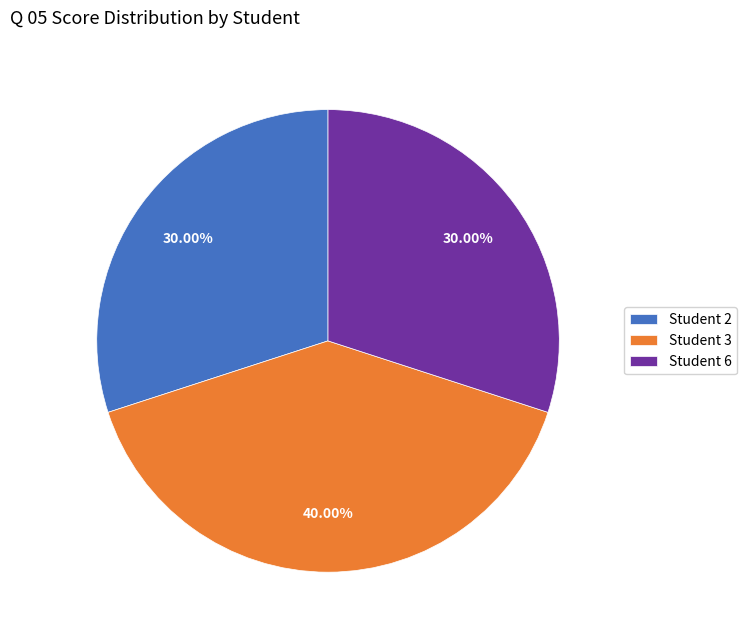

Does Student 2 represent more than half of the total?

No